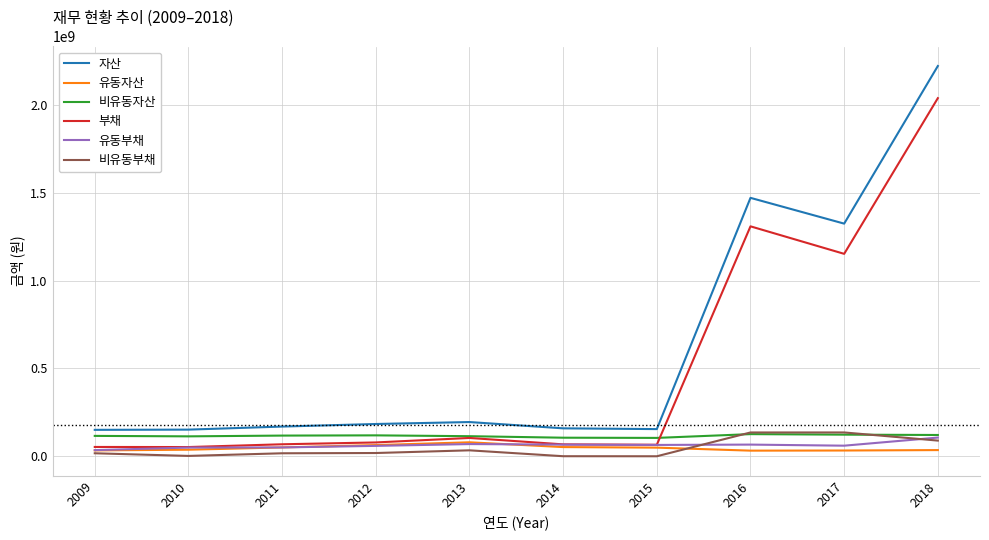

What is the greatest value displayed?

2219167295